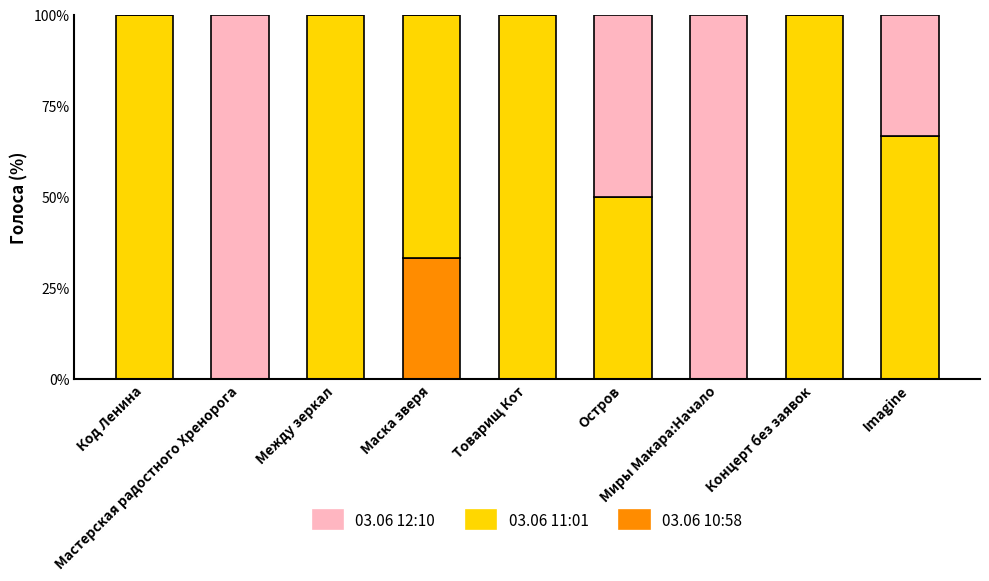

What is the highest value of the 03.06 10:58 series?

33.3